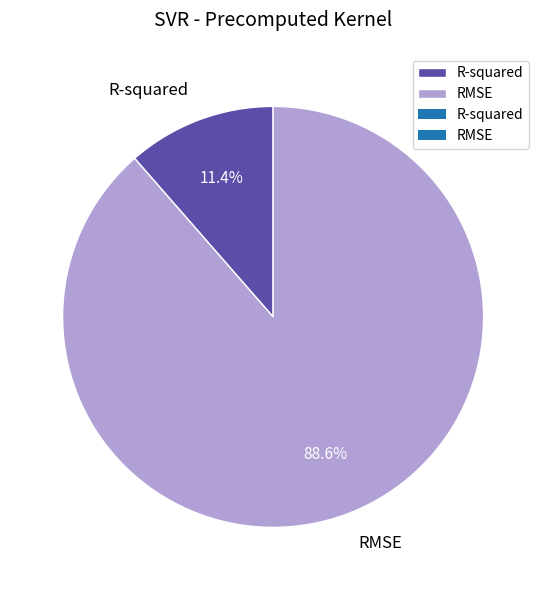

To the nearest percent, what is the difference between the RMSE and R-squared slice percentages?

77%